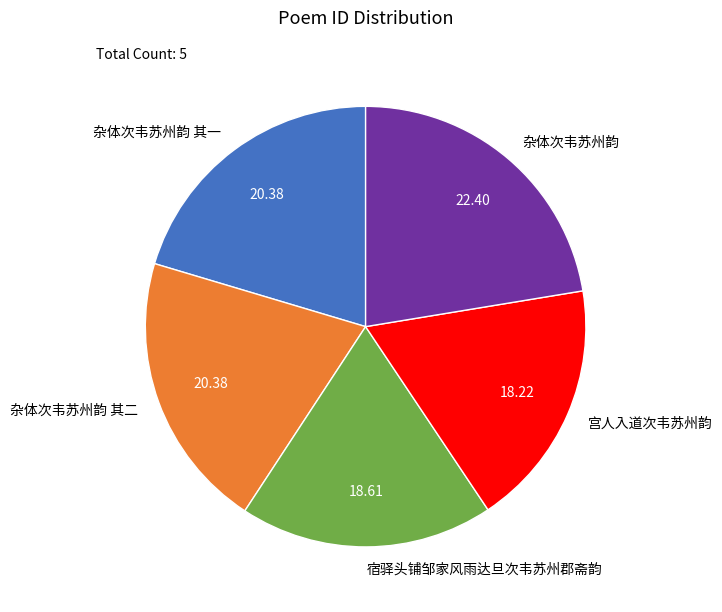

Between 杂体次韦苏州韵 其二 and 宫人入道次韦苏州韵, which is larger?

杂体次韦苏州韵 其二